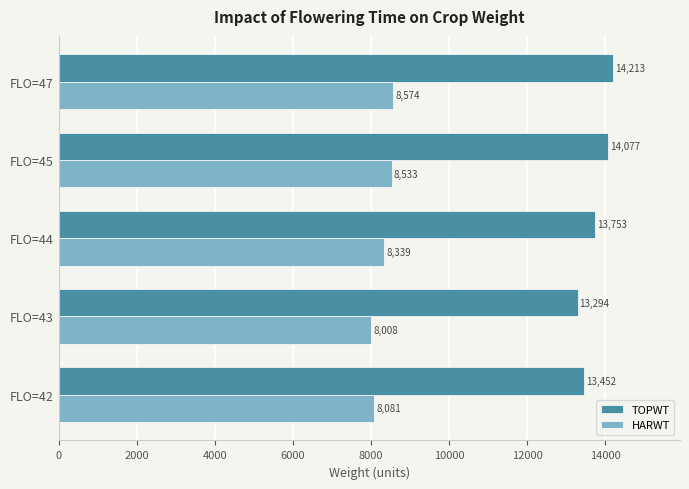

Where is TOPWT nearest to the value 13753?

FLO=44